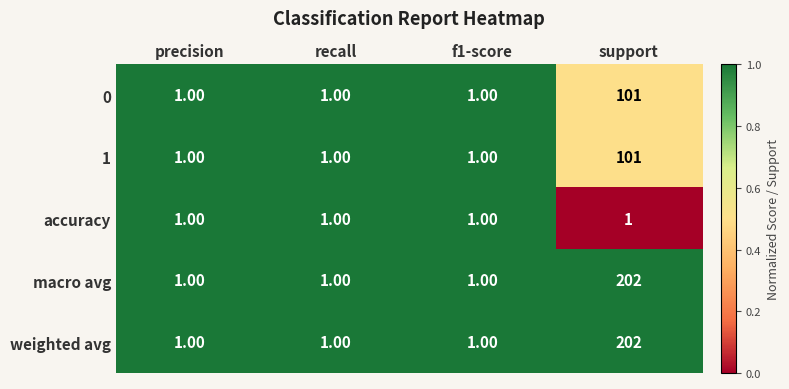

What is the average value of the 0 series?

26